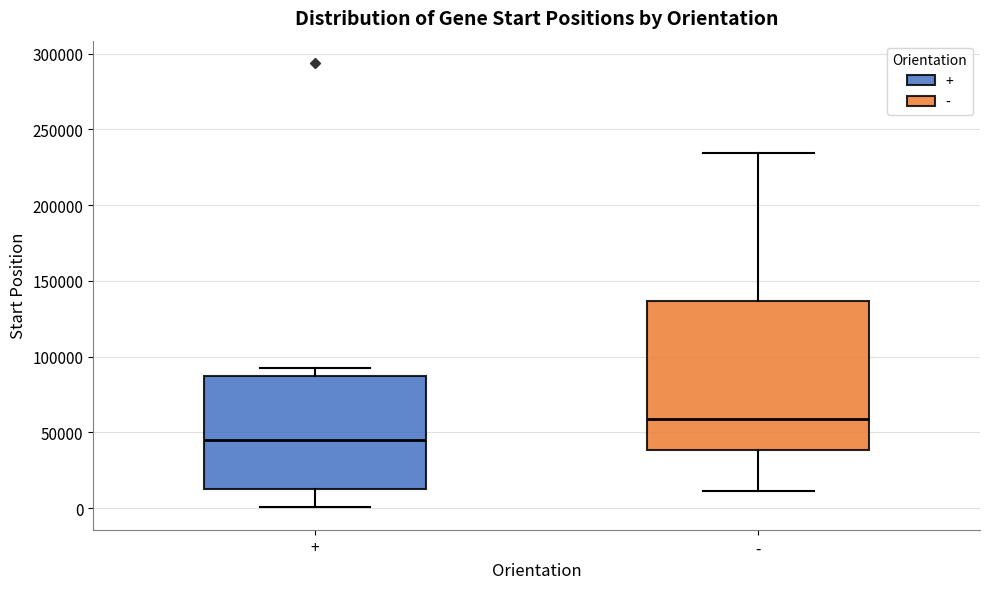

Reading left to right, read every box against the y-axis: the position of its median line, the range the box covers, and the ends of its whiskers. The values are not printed on the chart, so give them approximately, as read against the axis.

+: median 45000, box 15000 to 85000, whiskers 0 to 90000
-: median 60000, box 40000 to 135000, whiskers 10000 to 235000